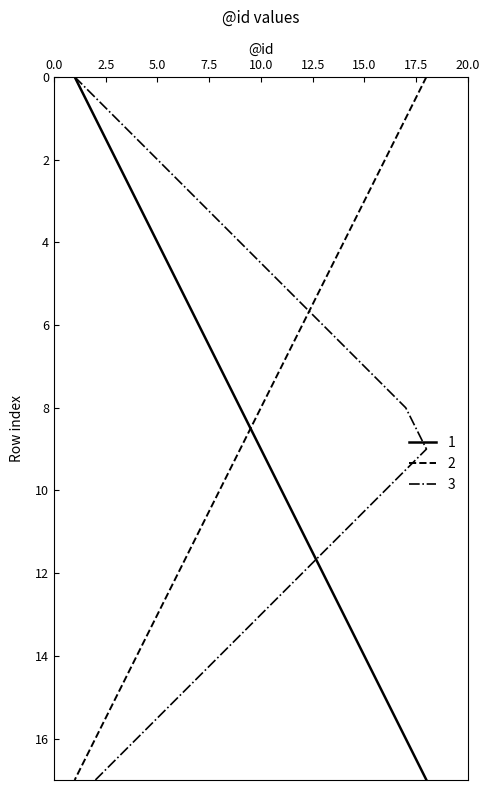

True or false: 1 has more than 2 interior local peaks.

False